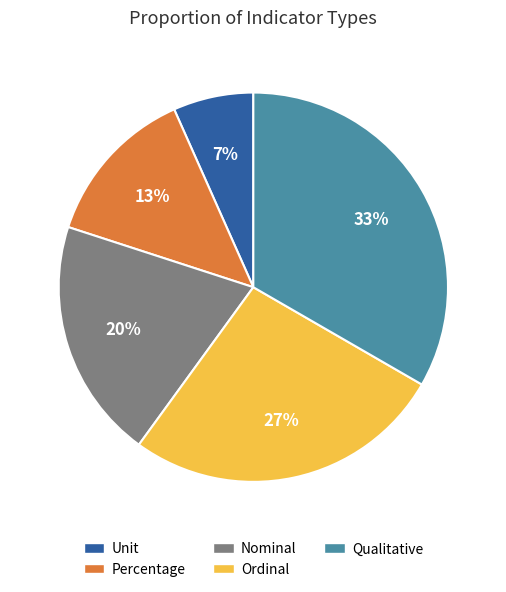

Do Nominal and Ordinal together represent more than half of the pie?

No